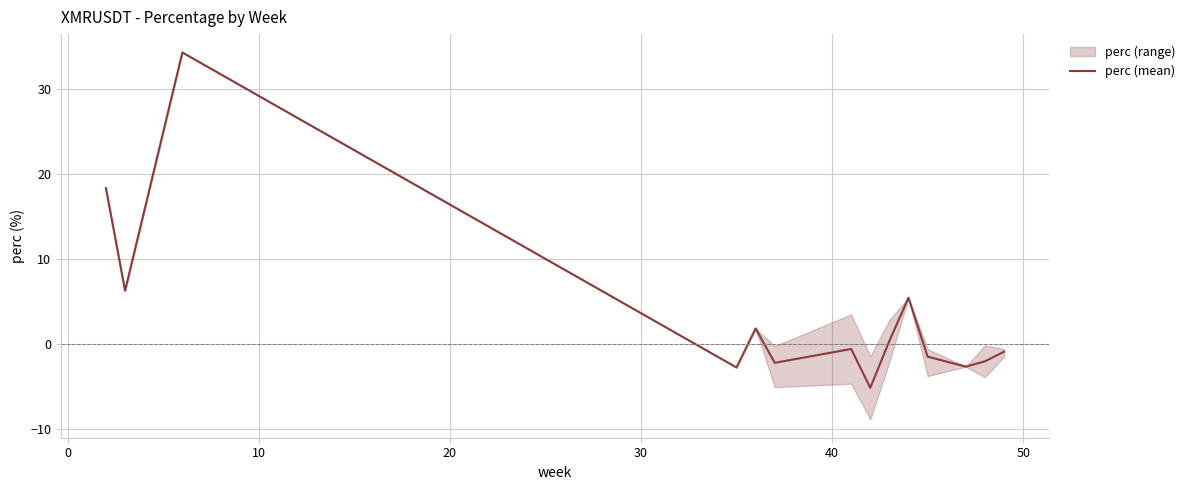

What is the minimum value for perc (mean)?

-5.2